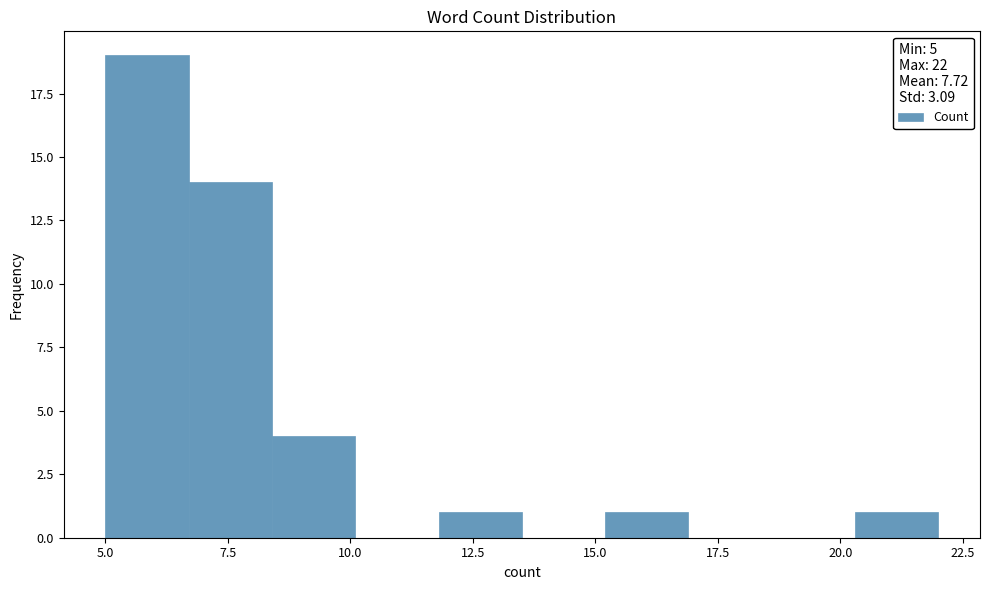

Around what value on the x-axis is the tallest bar? Give the approximate position of its centre, as read against the axis.

6.0